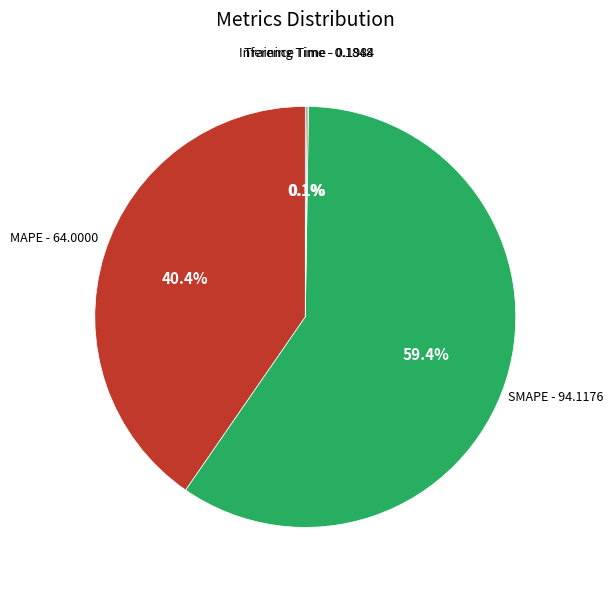

Is there a majority slice in this chart?

Yes